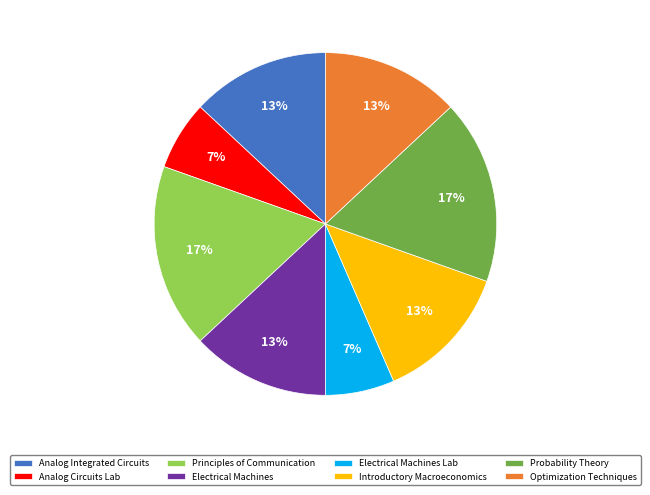

What is the ratio of the value at Principles of Communication to the value at Introductory Macroeconomics?

1.3